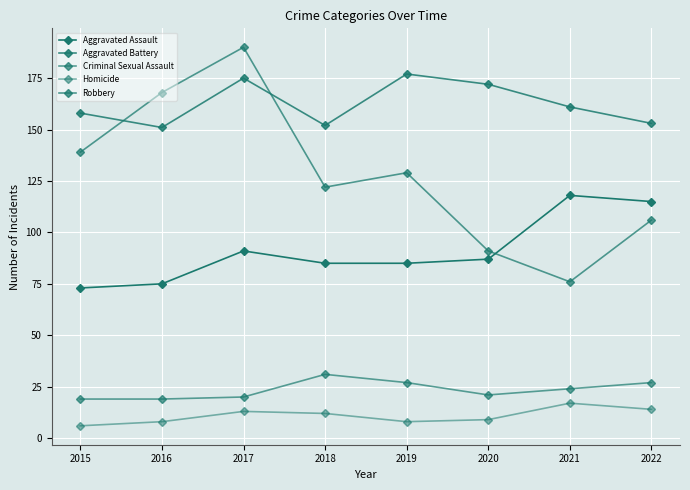

True or false: Aggravated Battery has more than 1 points higher than both neighbors.

True